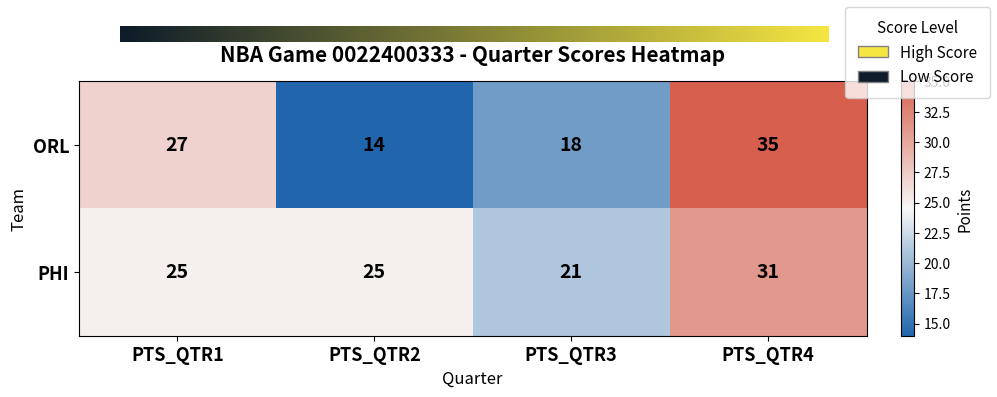

List the series in order of their peak value, lowest first.

PHI, ORL